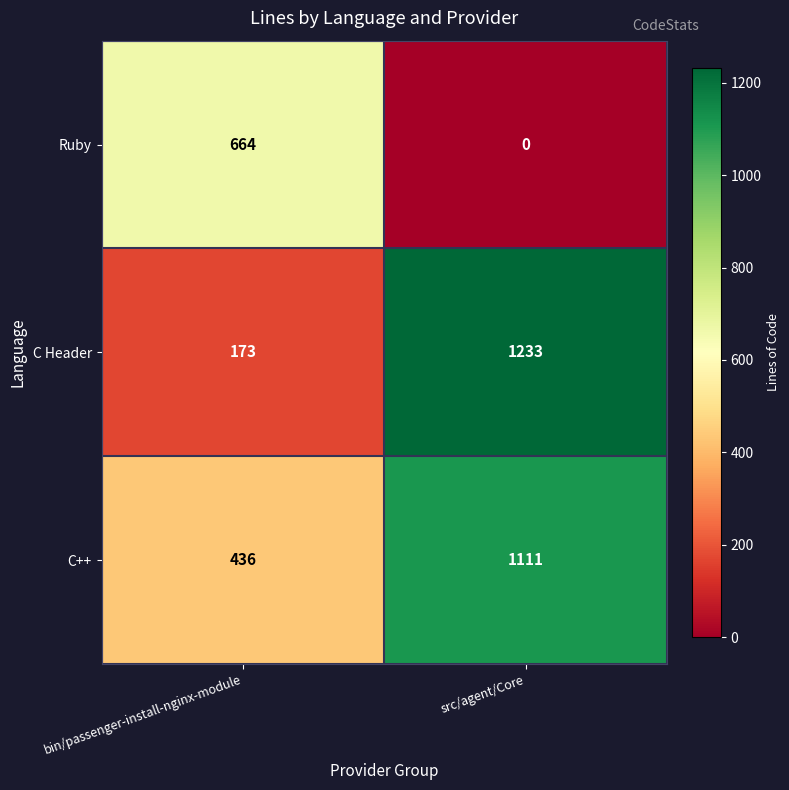

Rank the series by their average value, from lowest to highest.

Ruby, C Header, C++